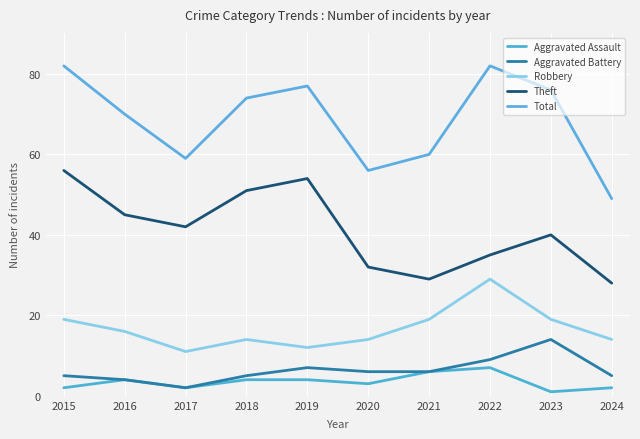

Which series has the largest total across all categories?

Total